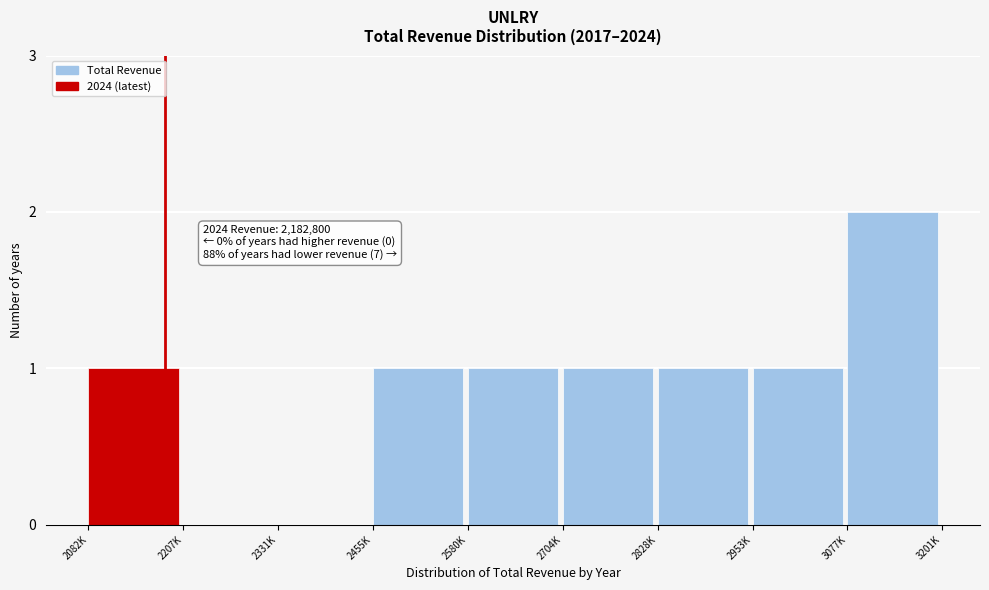

Reading left to right, transcribe all the data shown in this chart.

2082K=1	2207K=0	2331K=0	2455K=1	2580K=1	2704K=1	2828K=1	2953K=1	3077K=2